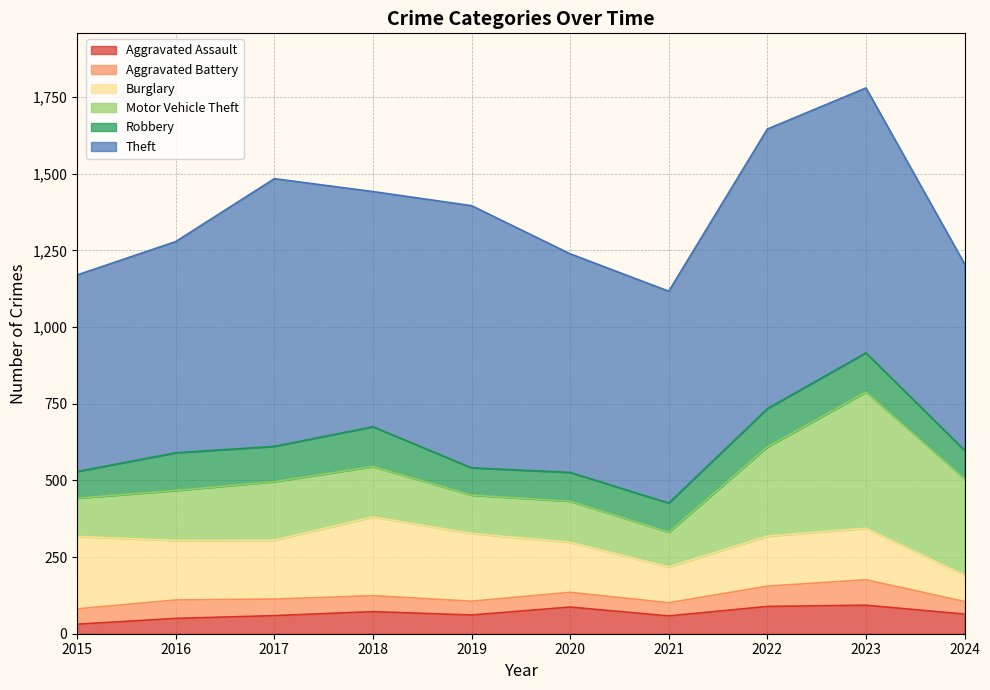

At which label does Robbery reach its minimum?

2015